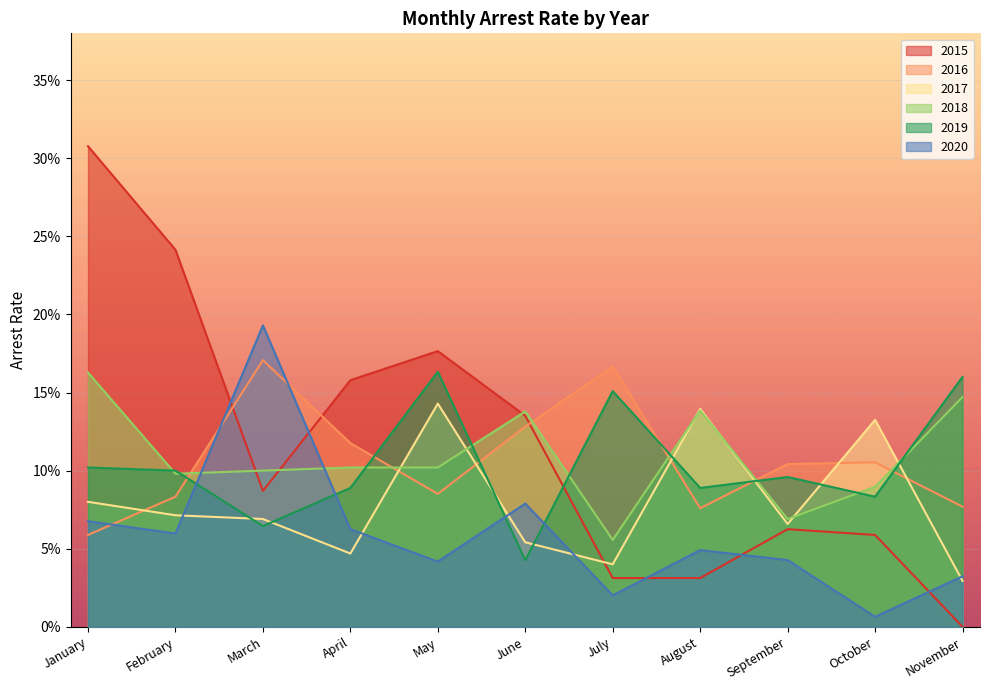

Which series ends up on top after the final intersection of arrest_rate_2016 and arrest_rate_2020?

arrest_rate_2016